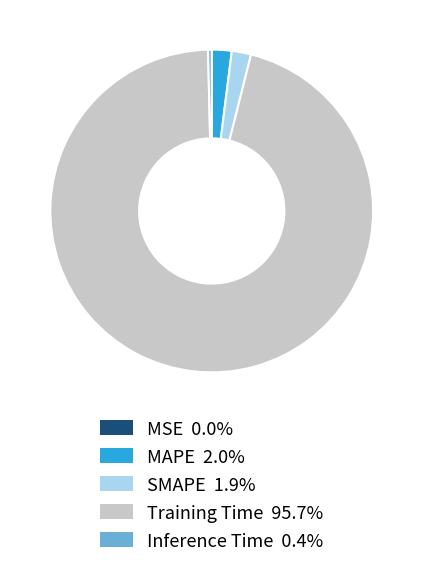

Is there any slice that represents more than half of the pie?

Yes